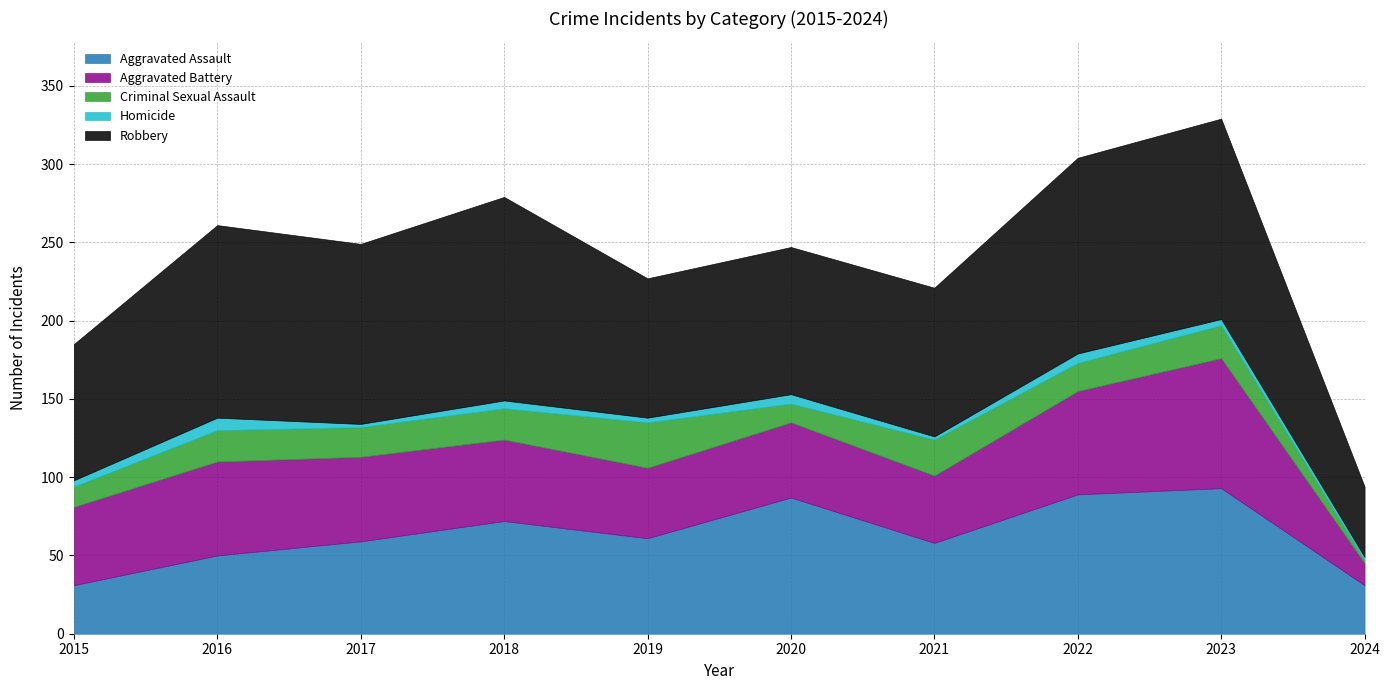

What is the value of the Robbery point at the 1st from the left?

87